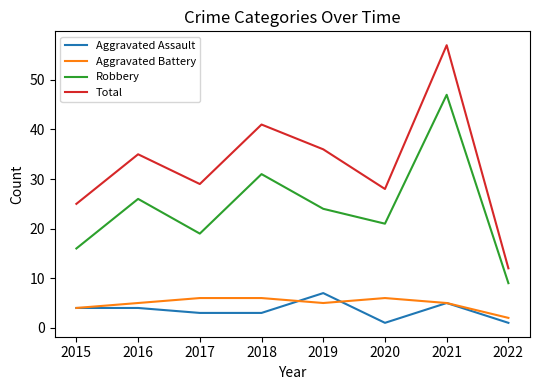

Where is Aggravated Battery nearest to the value 4?

2015